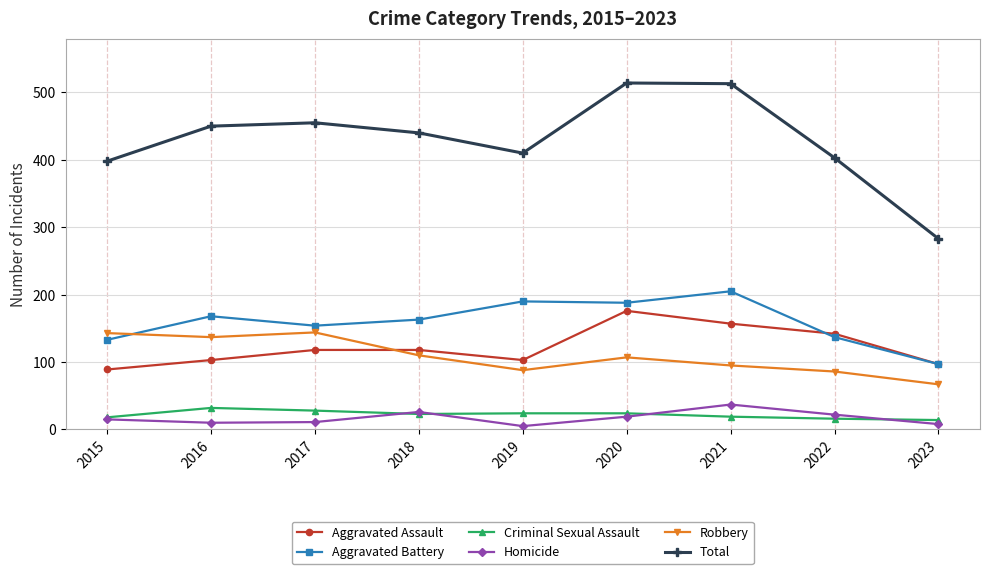

True or false: Aggravated Battery and Total cross at least once.

False